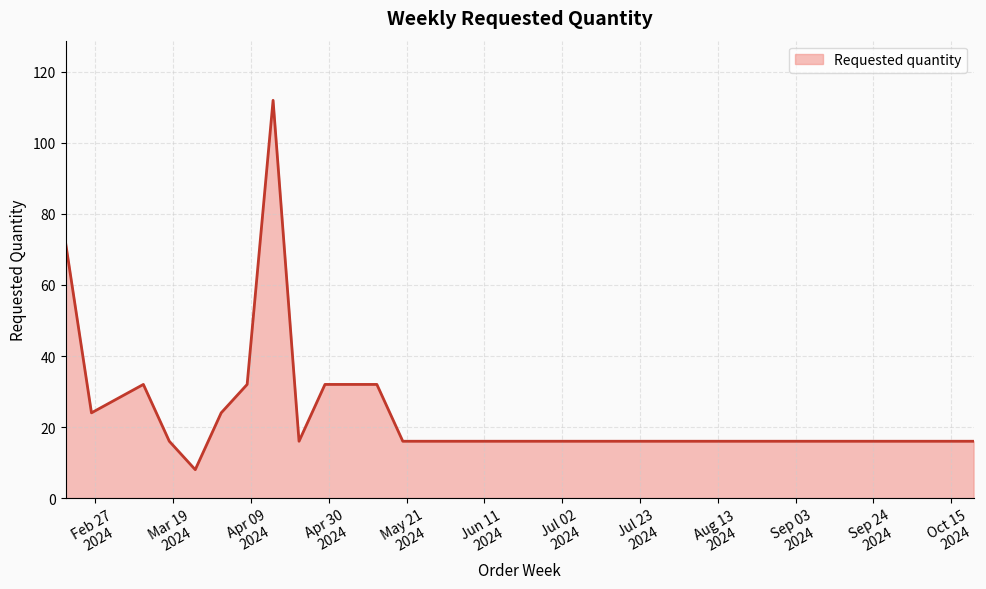

What is the greatest value displayed?

112